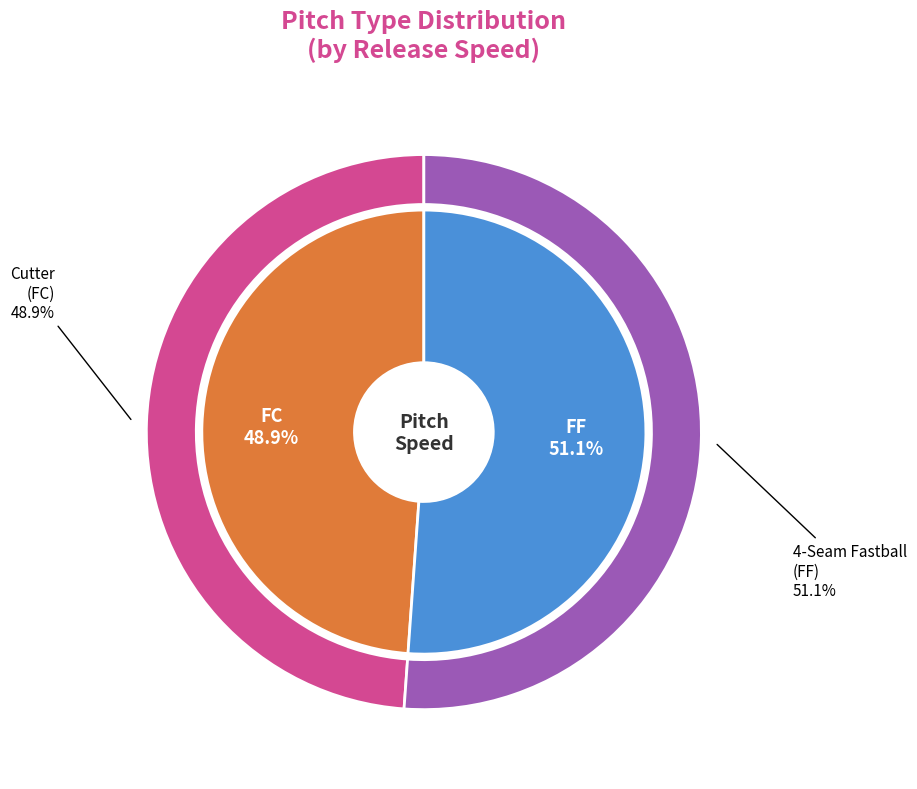

Between FC and FF, which is larger?

FF